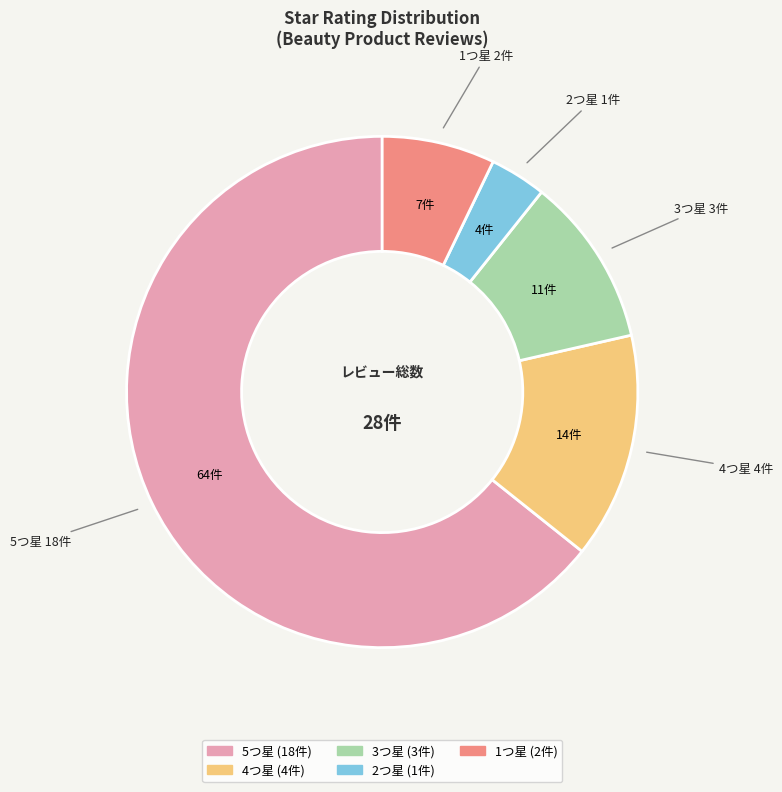

Is there a majority slice in this chart?

Yes